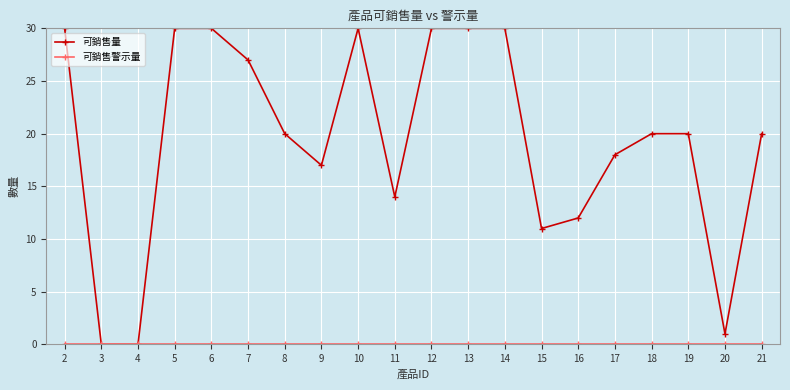

What is the approximate value of 可銷售量 at 16, to the nearest 5?

10